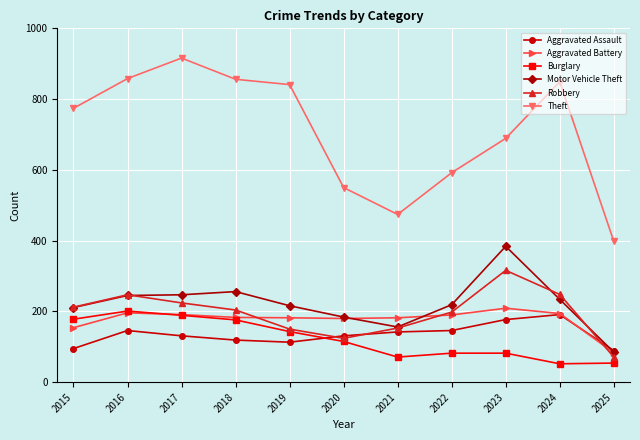

Which series ends up on top after the final intersection of Burglary and Aggravated Assault?

Aggravated Assault